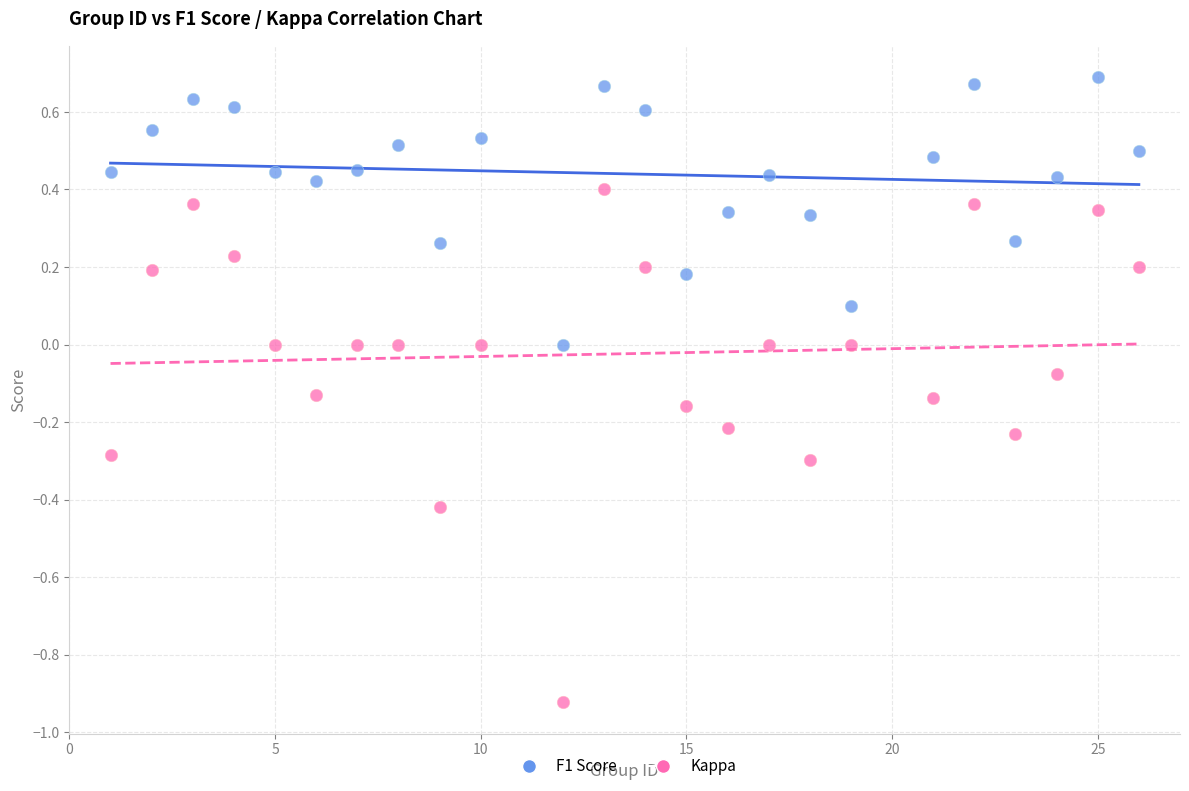

What is the X range (max minus min) for the scatter plot?

25.0